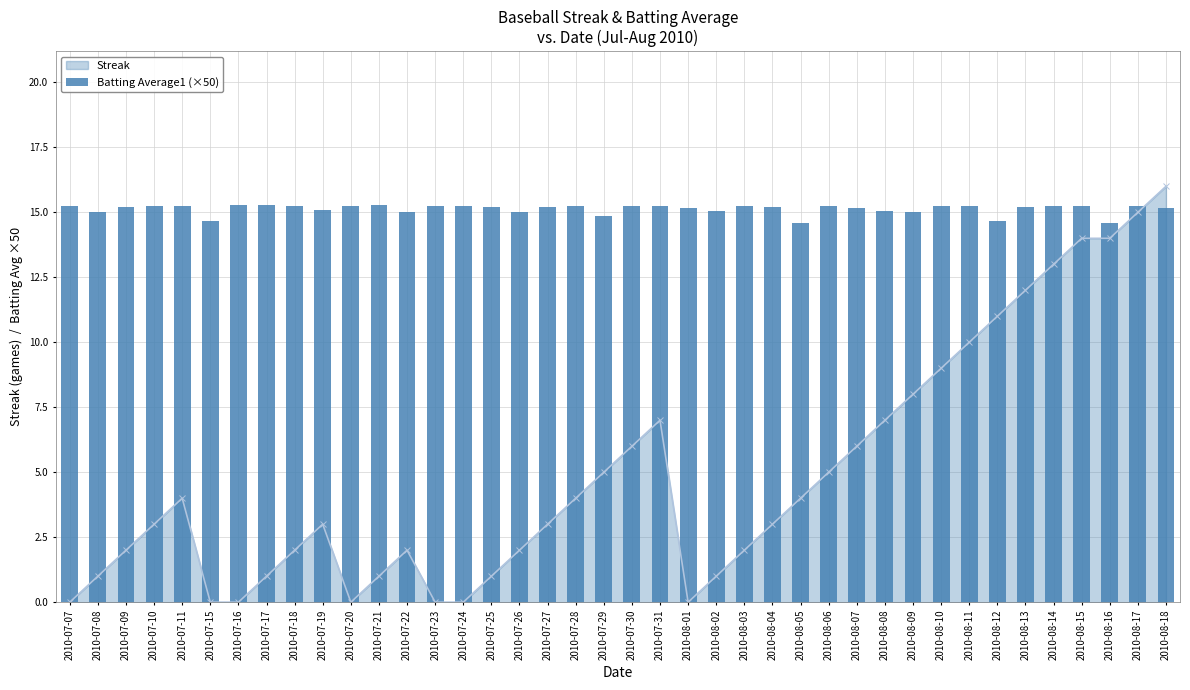

The Streak series shows 3 at 2010-07-19. True or false?

True